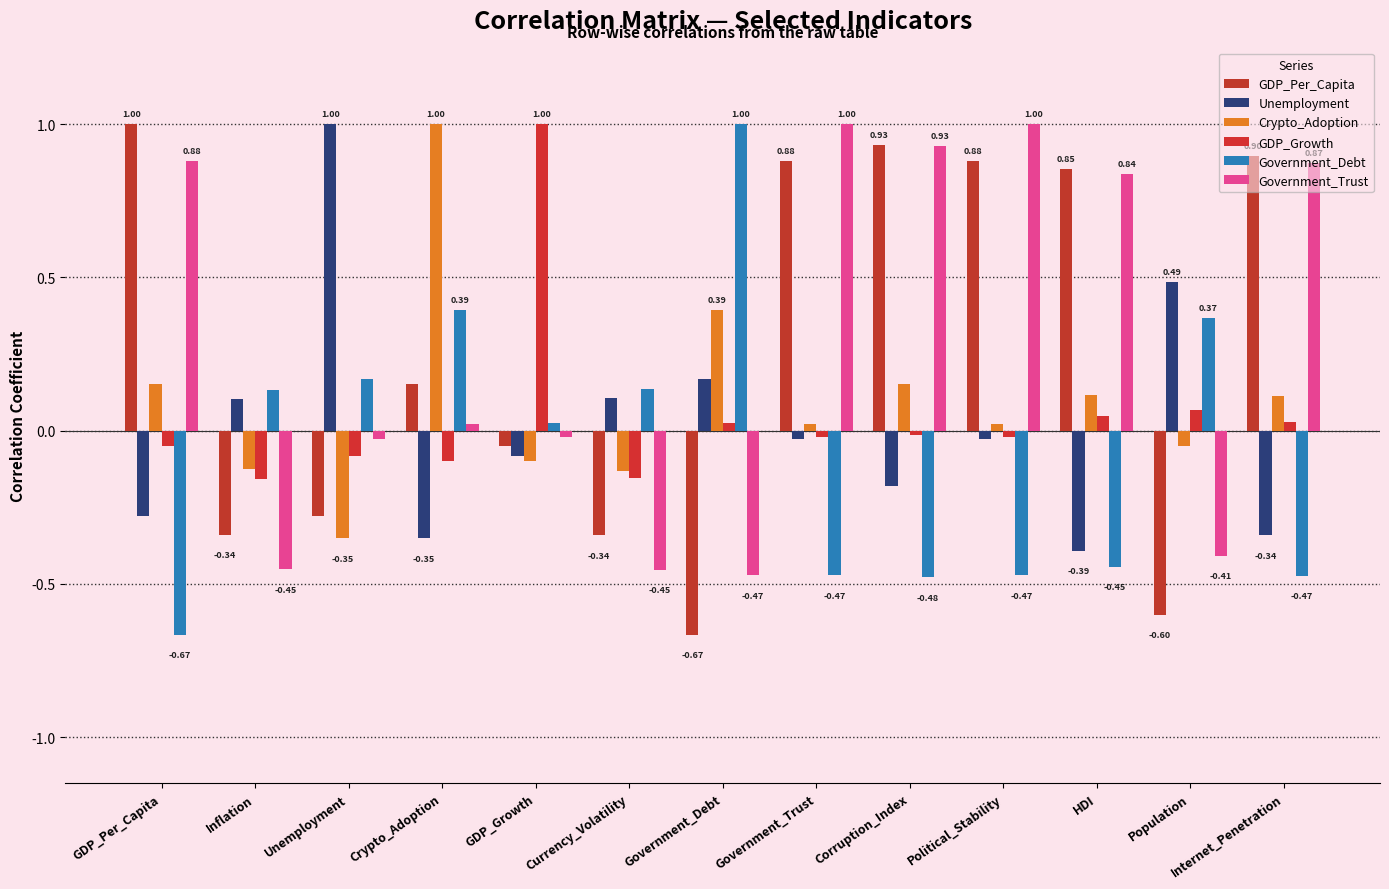

Count the number of categories in the chart.

13